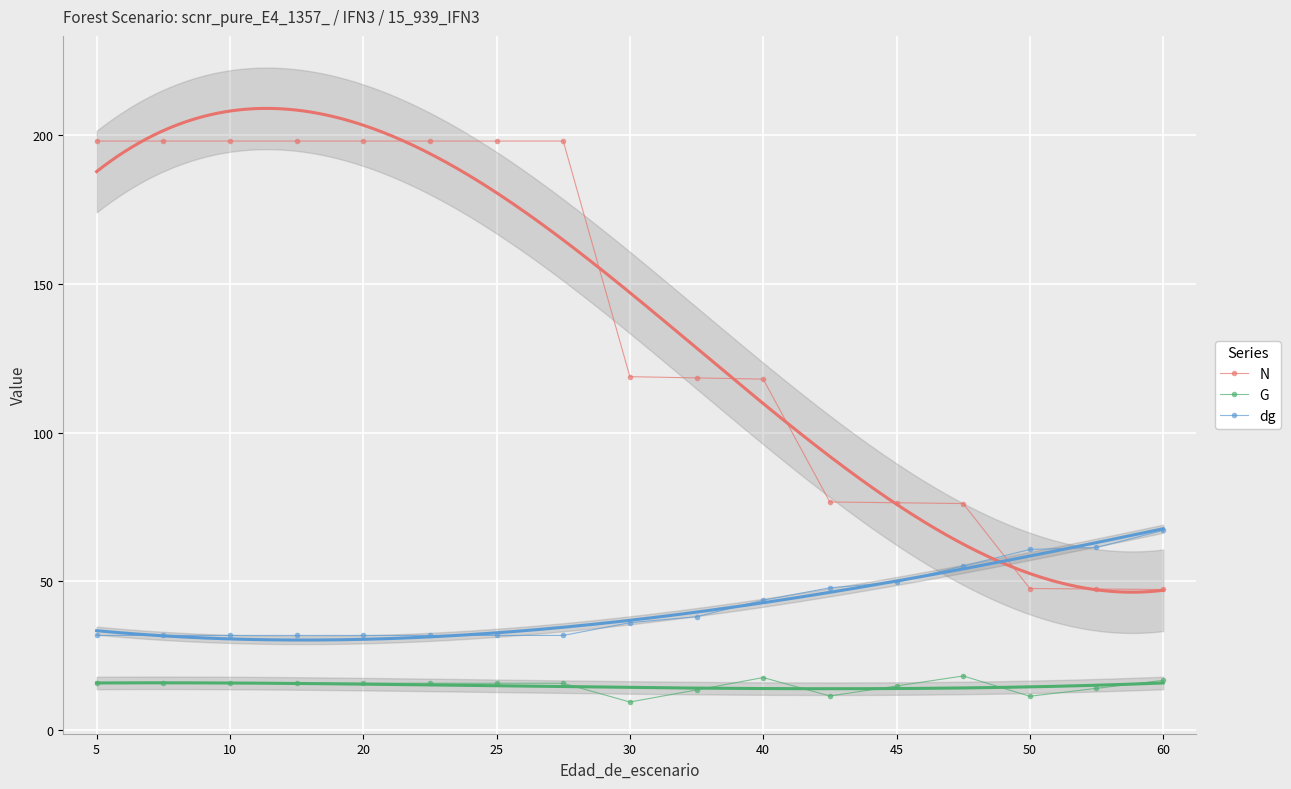

True or false: dg and G intersect in this chart.

False